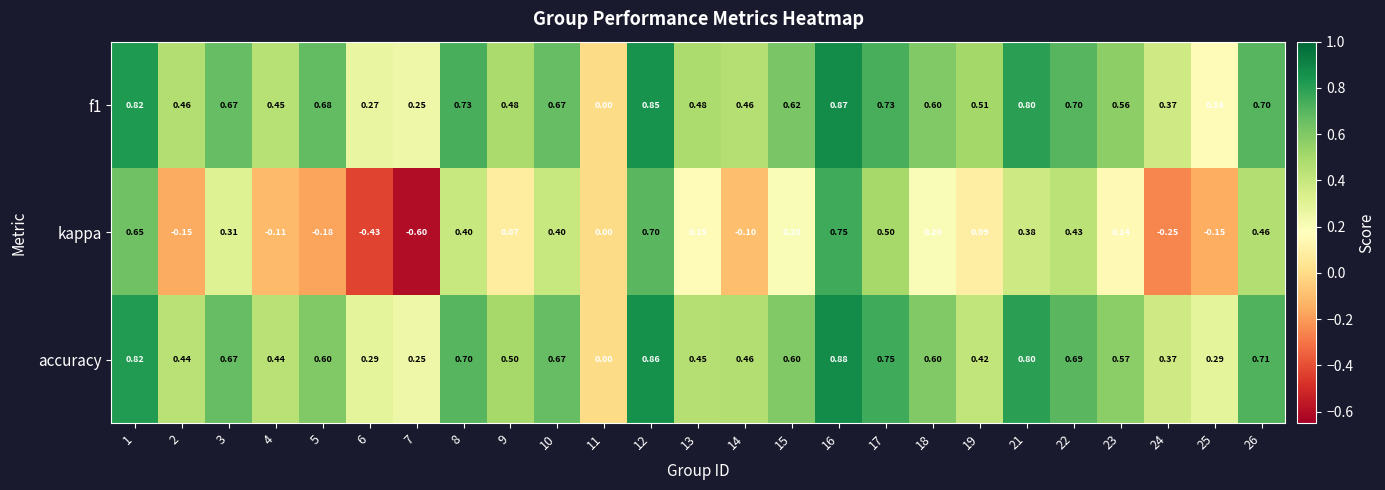

Between 7 and 14, which series saw the biggest shift?

kappa